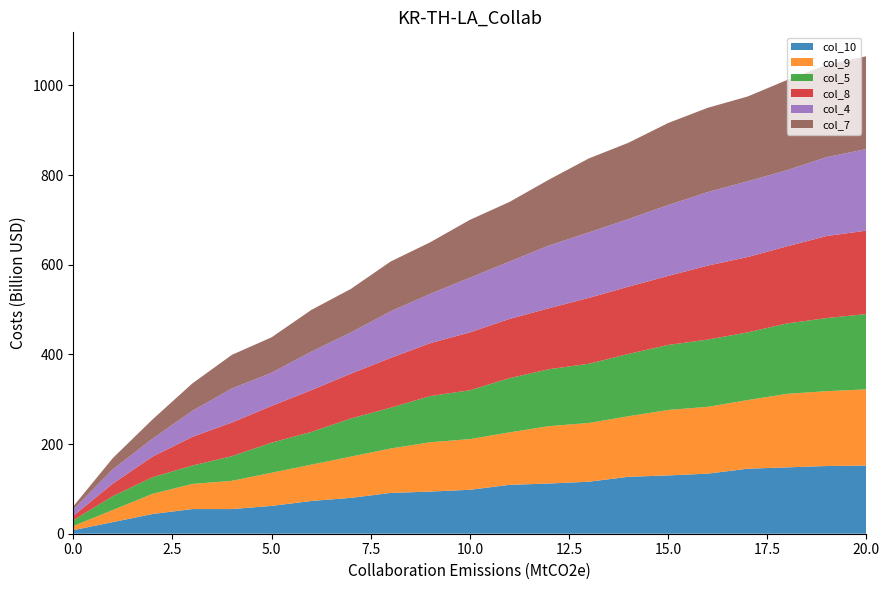

Reading left to right, list all the values displayed in this chart.

col_10: 0=8	1=26	2=44	3=55	4=55	5=62	6=73	7=80	8=91	9=94	10=98	11=109	12=112	13=116	14=127	15=130	16=134	17=145	18=148	19=151	20=152
col_9: 0=9	1=27	2=45	3=56	4=63	5=74	6=81	7=92	8=99	9=110	10=113	11=117	12=128	13=131	14=135	15=146	16=149	17=153	18=164	19=167	20=170
col_5: 0=13	1=31	2=37	3=41	4=55	5=67	6=73	7=85	8=91	9=103	10=109	11=121	12=127	13=132	14=139	15=145	16=150	17=151	18=157	19=163	20=168
col_8: 0=10	1=28	2=46	3=64	4=75	5=82	6=93	7=100	8=111	9=118	10=129	11=132	12=136	13=147	14=150	15=154	16=165	17=168	18=172	19=183	20=186
col_4: 0=14	1=32	2=40	3=58	4=76	5=74	6=86	7=92	8=104	9=110	10=122	11=128	12=140	13=146	14=151	15=158	16=164	17=169	18=170	19=176	20=182
col_7: 0=7	1=25	2=43	3=61	4=75	5=79	6=93	7=97	8=111	9=115	10=129	11=133	12=147	13=165	14=170	15=183	16=188	17=189	18=201	19=206	20=207